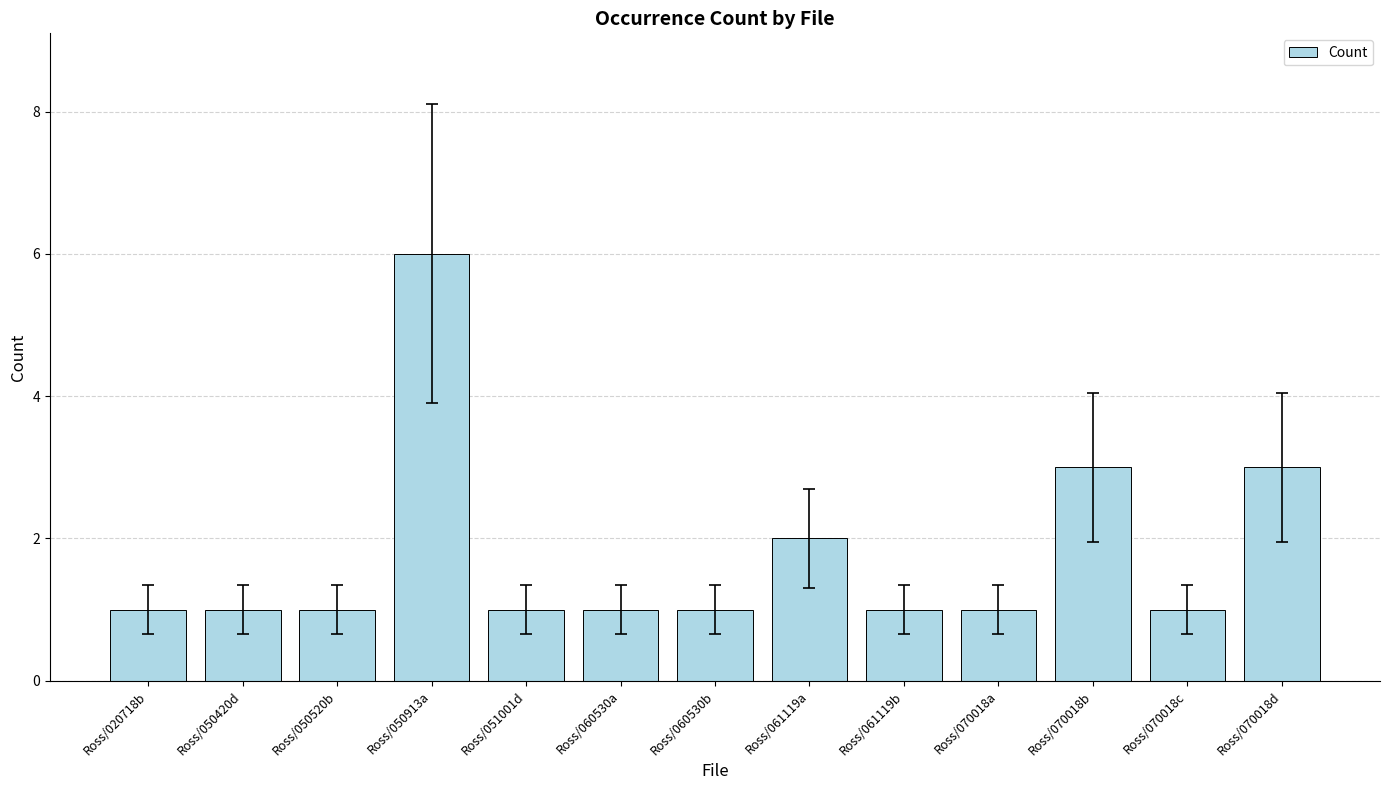

What is the greatest value displayed?

6